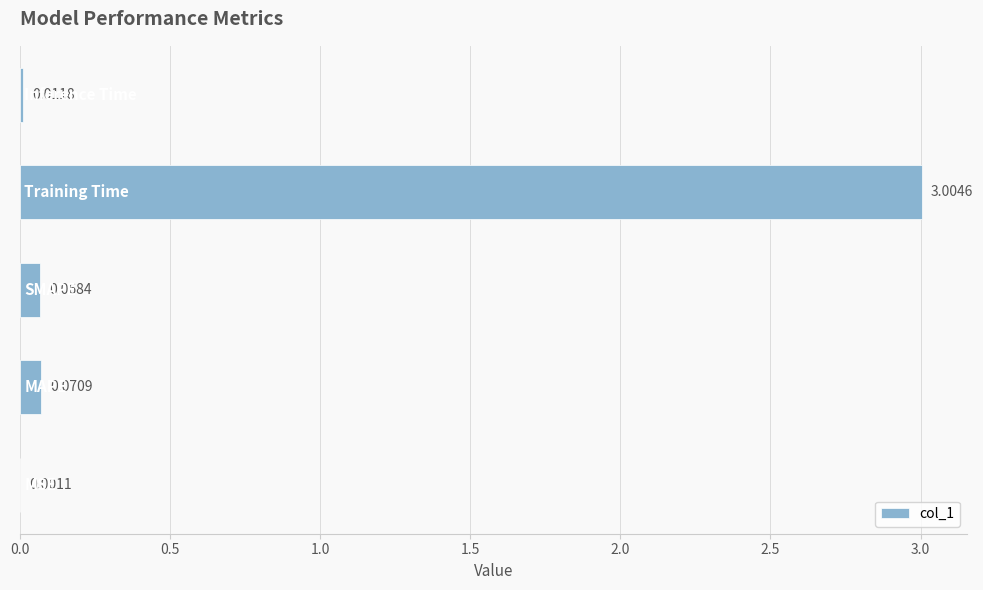

What is the sum of all values?

3.2